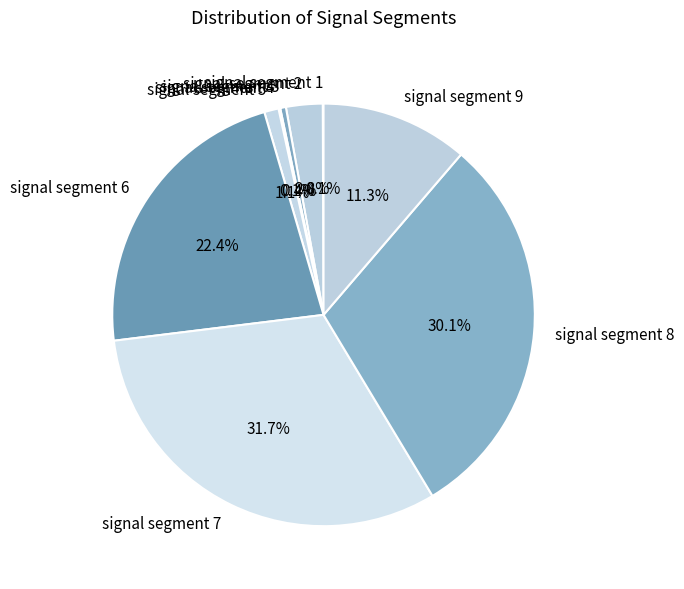

Does signal segment 5 account for over 50% of the chart?

No